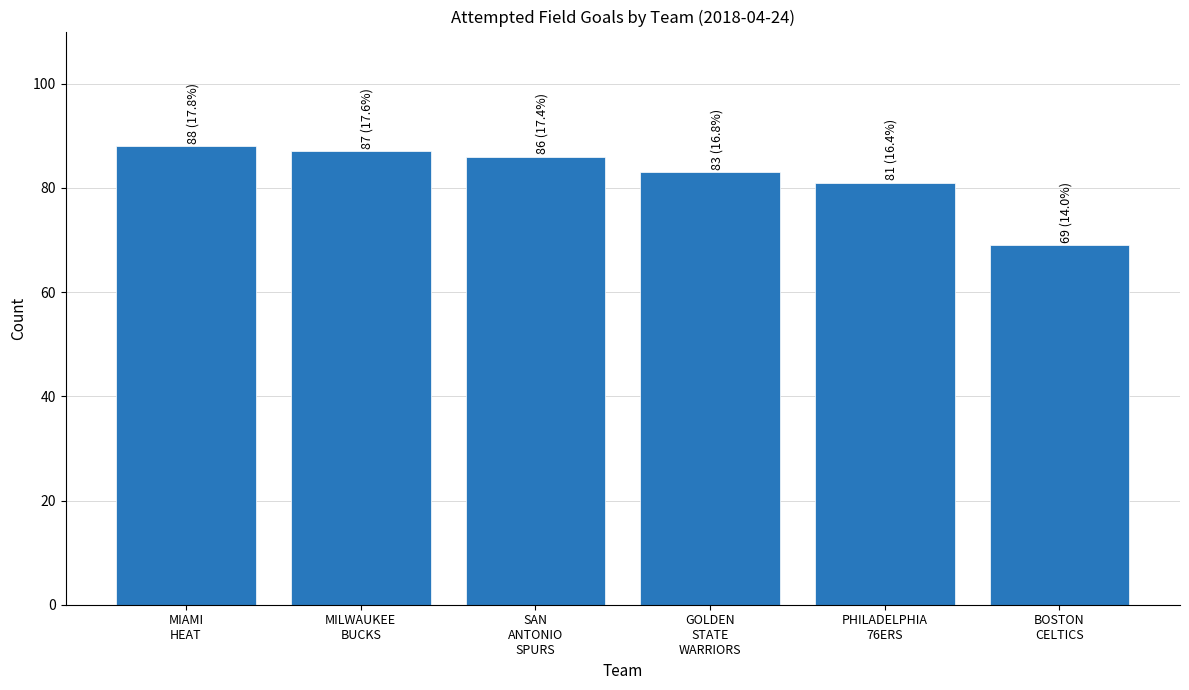

What is the sum of the values at MIAMI
HEAT and MILWAUKEE
BUCKS?

175